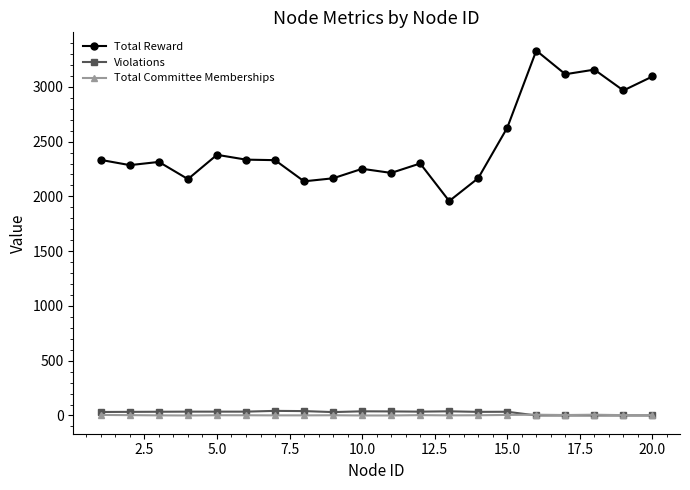

True or false: Violations has more than 0 interior local peaks.

True